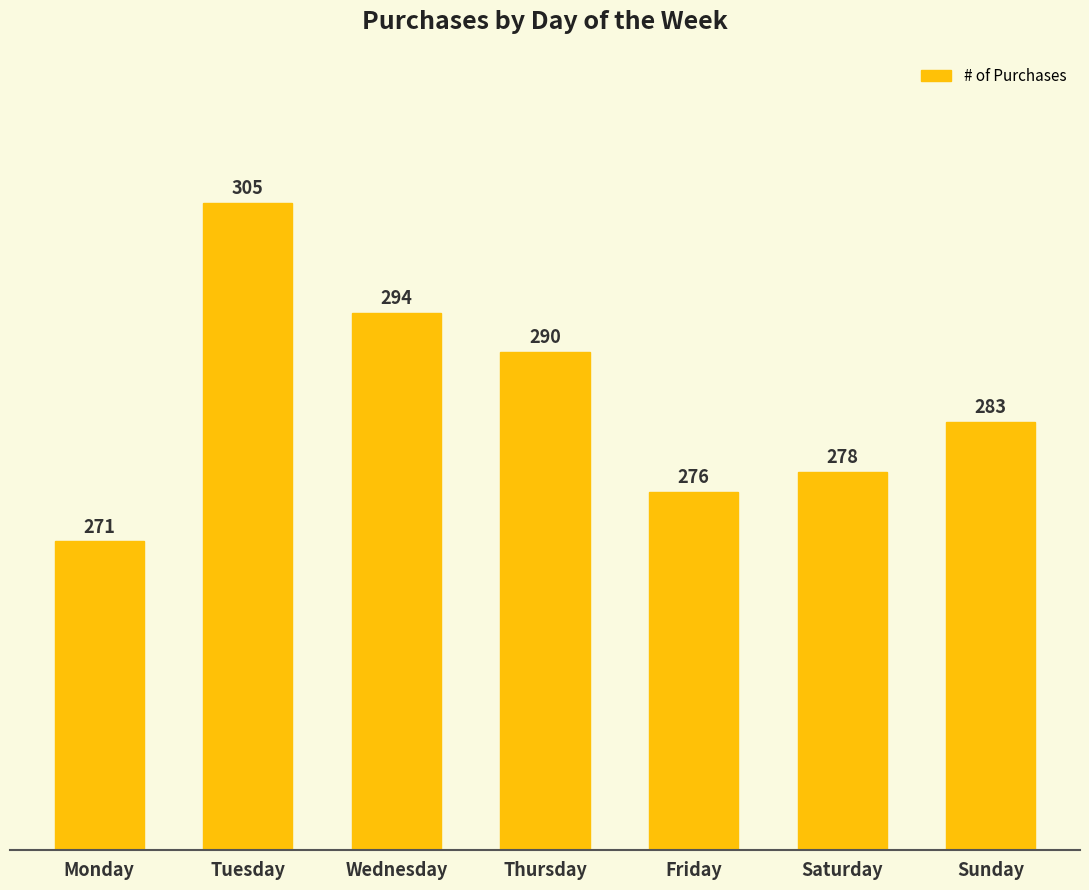

Reading left to right, what are all the values shown in this chart?

Monday=271	Tuesday=305	Wednesday=294	Thursday=290	Friday=276	Saturday=278	Sunday=283